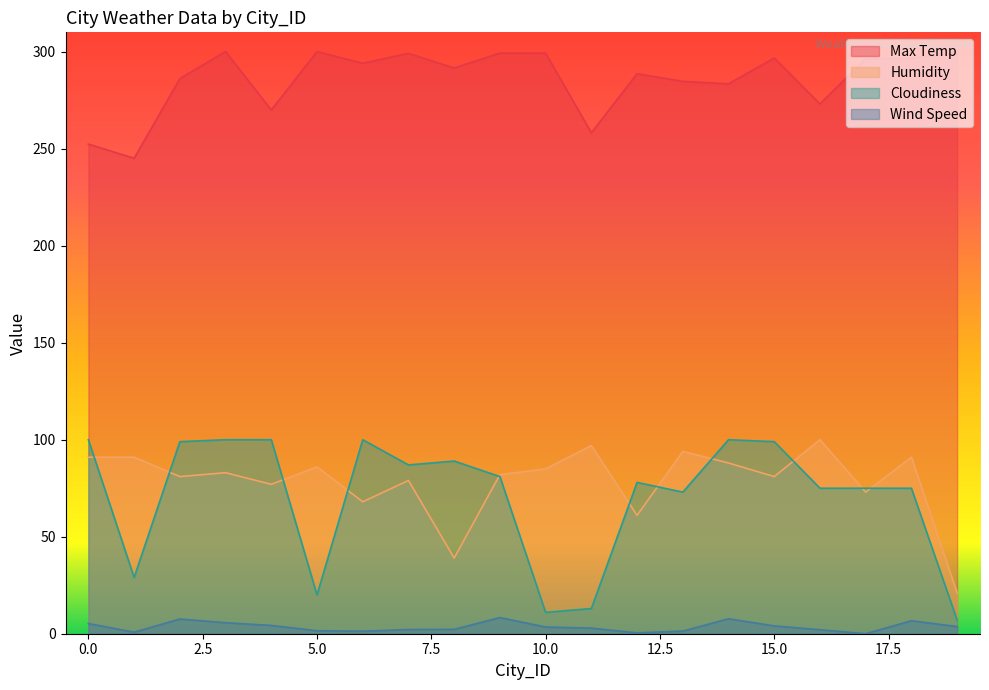

Reading left to right, transcribe all the data shown in this chart.

Max Temp: 0=252.4	1=245.1	2=286.1	3=300.1	4=270.0	5=300.1	6=294.1	7=299.2	8=291.6	9=299.3	10=299.3	11=258.2	12=288.7	13=284.7	14=283.4	15=296.8	16=273.1	17=296.4	18=296.6	19=300.1
Humidity: 0=91.0	1=91.0	2=81.0	3=83.0	4=77.0	5=86.0	6=68.0	7=79.0	8=39.0	9=82.0	10=85.0	11=97.0	12=61.0	13=94.0	14=88.0	15=81.0	16=100.0	17=73.0	18=91.0	19=21.0
Cloudiness: 0=100.0	1=29.0	2=99.0	3=100.0	4=100.0	5=20.0	6=100.0	7=87.0	8=89.0	9=81.0	10=11.0	11=13.0	12=78.0	13=73.0	14=100.0	15=99.0	16=75.0	17=75.0	18=75.0	19=7.0
Wind Speed: 0=5.2	1=0.8	2=7.6	3=5.7	4=4.3	5=1.5	6=1.3	7=2.2	8=2.2	9=8.3	10=3.5	11=2.9	12=0.5	13=1.3	14=7.7	15=4.0	16=2.1	17=0.0	18=6.7	19=3.7